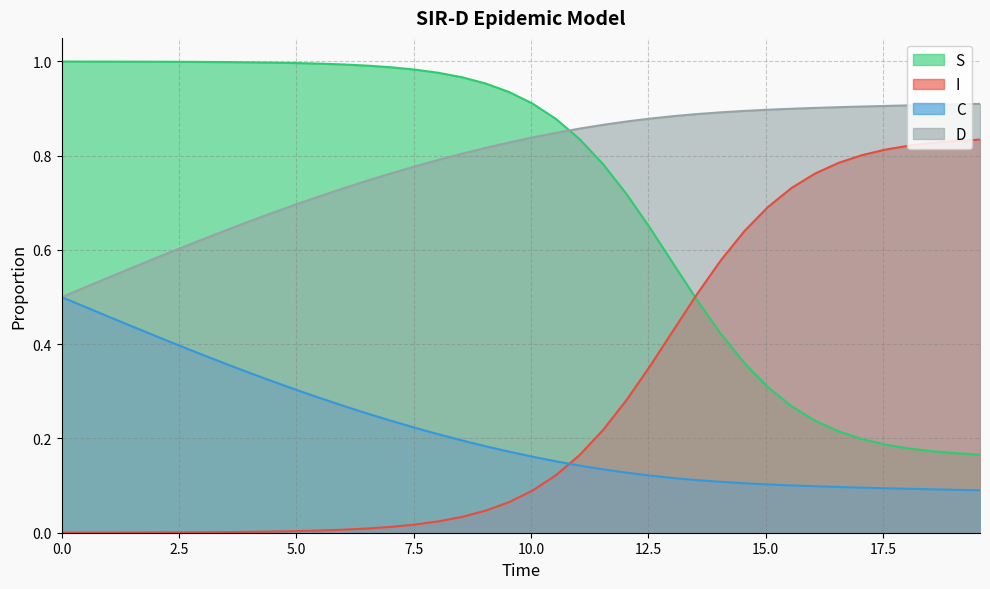

Which series has the largest range (max minus min)?

S